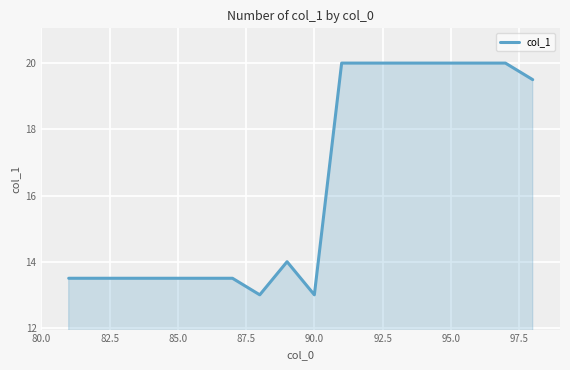

What is the minimum value shown in the chart?

13.0